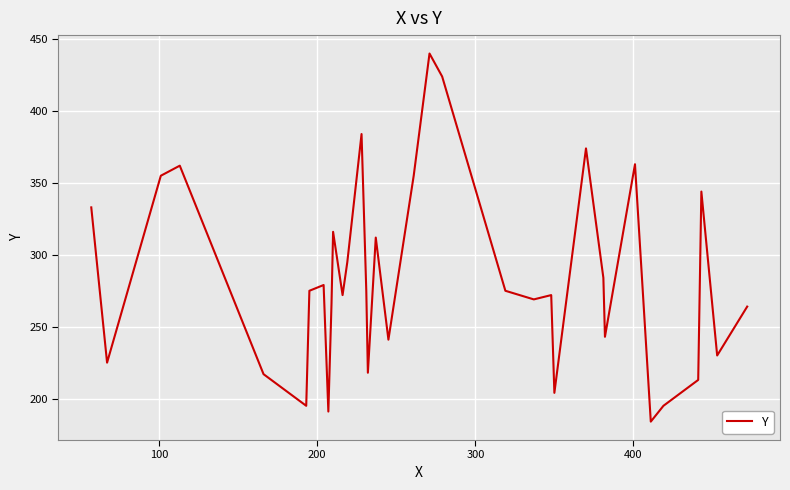

What is the smallest value displayed?

184